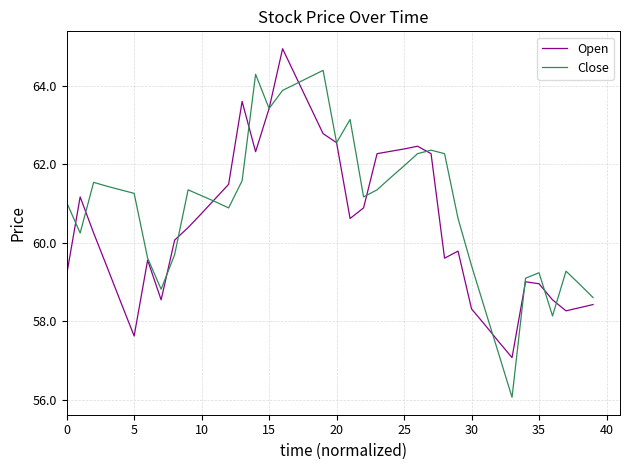

What is the average value of the Open series?

60.5